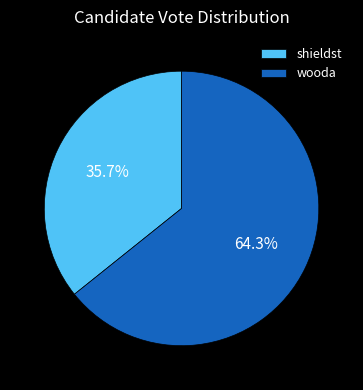

To the nearest percent, what percentage of the pie is shieldst?

36%